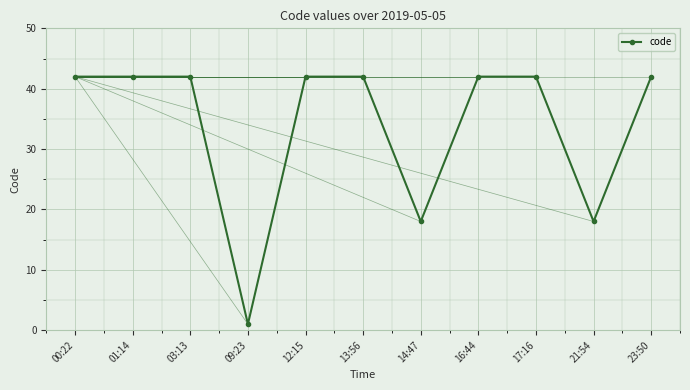

What is the ratio of the value at 16:44 to the value at 23:50?

1.0